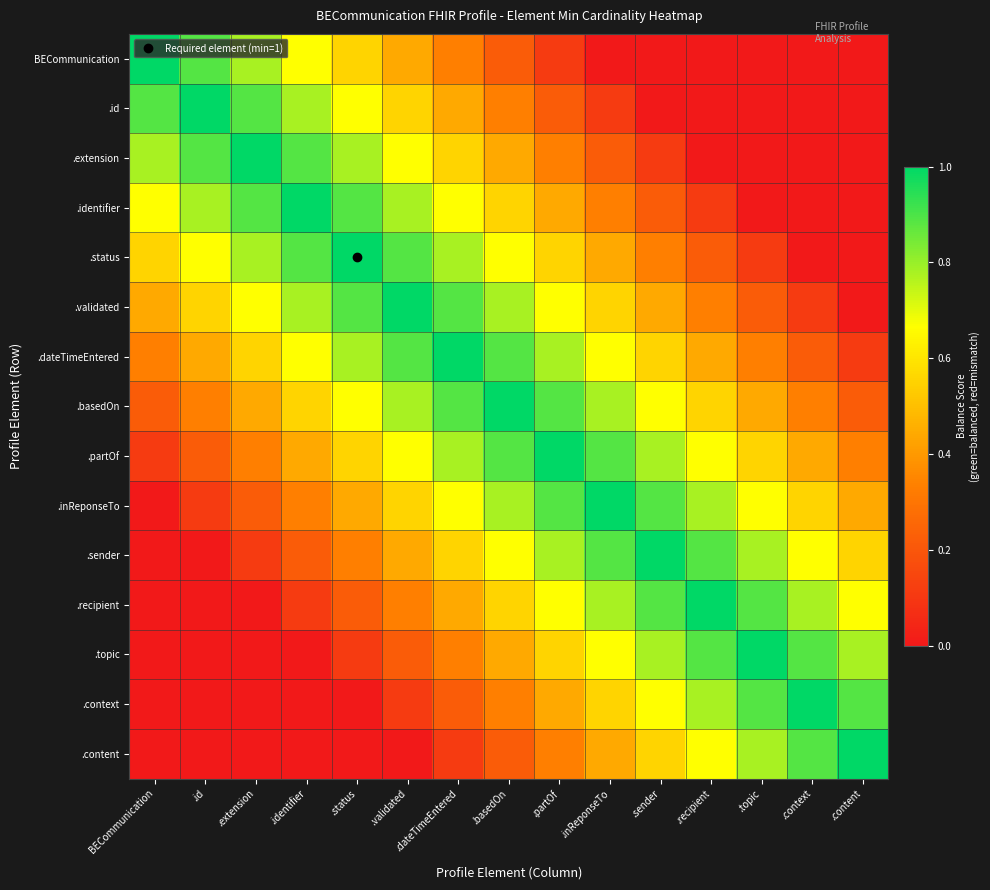

Reading right to left, what are all the values shown in this chart?

BECommunication: .content=0.0	.context=0.0	.topic=0.0	.recipient=0.0	.sender=0.0	.inReponseTo=0.0	.partOf=0.1	.basedOn=0.2	.dateTimeEntered=0.3	.validated=0.4	.status=0.6	.identifier=0.7	.extension=0.8	.id=0.9	BECommunication=1.0
.id: .content=0.0	.context=0.0	.topic=0.0	.recipient=0.0	.sender=0.0	.inReponseTo=0.1	.partOf=0.2	.basedOn=0.3	.dateTimeEntered=0.4	.validated=0.6	.status=0.7	.identifier=0.8	.extension=0.9	.id=1.0	BECommunication=0.9
.extension: .content=0.0	.context=0.0	.topic=0.0	.recipient=0.0	.sender=0.1	.inReponseTo=0.2	.partOf=0.3	.basedOn=0.4	.dateTimeEntered=0.6	.validated=0.7	.status=0.8	.identifier=0.9	.extension=1.0	.id=0.9	BECommunication=0.8
.identifier: .content=0.0	.context=0.0	.topic=0.0	.recipient=0.1	.sender=0.2	.inReponseTo=0.3	.partOf=0.4	.basedOn=0.6	.dateTimeEntered=0.7	.validated=0.8	.status=0.9	.identifier=1.0	.extension=0.9	.id=0.8	BECommunication=0.7
.status: .content=0.0	.context=0.0	.topic=0.1	.recipient=0.2	.sender=0.3	.inReponseTo=0.4	.partOf=0.6	.basedOn=0.7	.dateTimeEntered=0.8	.validated=0.9	.status=1.0	.identifier=0.9	.extension=0.8	.id=0.7	BECommunication=0.6
.validated: .content=0.0	.context=0.1	.topic=0.2	.recipient=0.3	.sender=0.4	.inReponseTo=0.6	.partOf=0.7	.basedOn=0.8	.dateTimeEntered=0.9	.validated=1.0	.status=0.9	.identifier=0.8	.extension=0.7	.id=0.6	BECommunication=0.4
.dateTimeEntered: .content=0.1	.context=0.2	.topic=0.3	.recipient=0.4	.sender=0.6	.inReponseTo=0.7	.partOf=0.8	.basedOn=0.9	.dateTimeEntered=1.0	.validated=0.9	.status=0.8	.identifier=0.7	.extension=0.6	.id=0.4	BECommunication=0.3
.basedOn: .content=0.2	.context=0.3	.topic=0.4	.recipient=0.6	.sender=0.7	.inReponseTo=0.8	.partOf=0.9	.basedOn=1.0	.dateTimeEntered=0.9	.validated=0.8	.status=0.7	.identifier=0.6	.extension=0.4	.id=0.3	BECommunication=0.2
.partOf: .content=0.3	.context=0.4	.topic=0.6	.recipient=0.7	.sender=0.8	.inReponseTo=0.9	.partOf=1.0	.basedOn=0.9	.dateTimeEntered=0.8	.validated=0.7	.status=0.6	.identifier=0.4	.extension=0.3	.id=0.2	BECommunication=0.1
.inReponseTo: .content=0.4	.context=0.6	.topic=0.7	.recipient=0.8	.sender=0.9	.inReponseTo=1.0	.partOf=0.9	.basedOn=0.8	.dateTimeEntered=0.7	.validated=0.6	.status=0.4	.identifier=0.3	.extension=0.2	.id=0.1	BECommunication=0.0
.sender: .content=0.6	.context=0.7	.topic=0.8	.recipient=0.9	.sender=1.0	.inReponseTo=0.9	.partOf=0.8	.basedOn=0.7	.dateTimeEntered=0.6	.validated=0.4	.status=0.3	.identifier=0.2	.extension=0.1	.id=0.0	BECommunication=0.0
.recipient: .content=0.7	.context=0.8	.topic=0.9	.recipient=1.0	.sender=0.9	.inReponseTo=0.8	.partOf=0.7	.basedOn=0.6	.dateTimeEntered=0.4	.validated=0.3	.status=0.2	.identifier=0.1	.extension=0.0	.id=0.0	BECommunication=0.0
.topic: .content=0.8	.context=0.9	.topic=1.0	.recipient=0.9	.sender=0.8	.inReponseTo=0.7	.partOf=0.6	.basedOn=0.4	.dateTimeEntered=0.3	.validated=0.2	.status=0.1	.identifier=0.0	.extension=0.0	.id=0.0	BECommunication=0.0
.context: .content=0.9	.context=1.0	.topic=0.9	.recipient=0.8	.sender=0.7	.inReponseTo=0.6	.partOf=0.4	.basedOn=0.3	.dateTimeEntered=0.2	.validated=0.1	.status=0.0	.identifier=0.0	.extension=0.0	.id=0.0	BECommunication=0.0
.content: .content=1.0	.context=0.9	.topic=0.8	.recipient=0.7	.sender=0.6	.inReponseTo=0.4	.partOf=0.3	.basedOn=0.2	.dateTimeEntered=0.1	.validated=0.0	.status=0.0	.identifier=0.0	.extension=0.0	.id=0.0	BECommunication=0.0